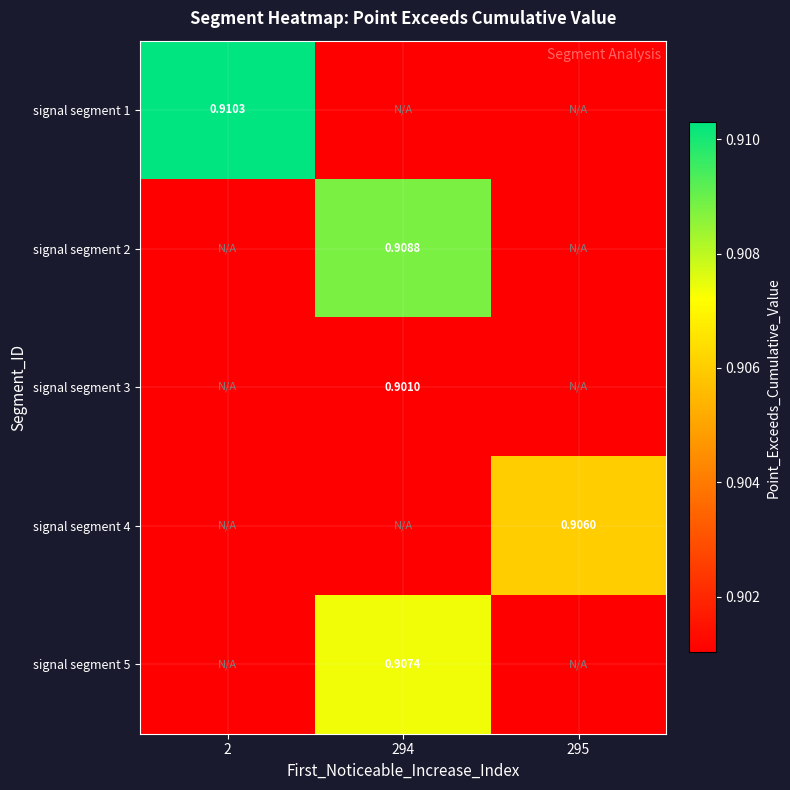

The value of signal segment 2 at 2 is 0.4. True or false?

False